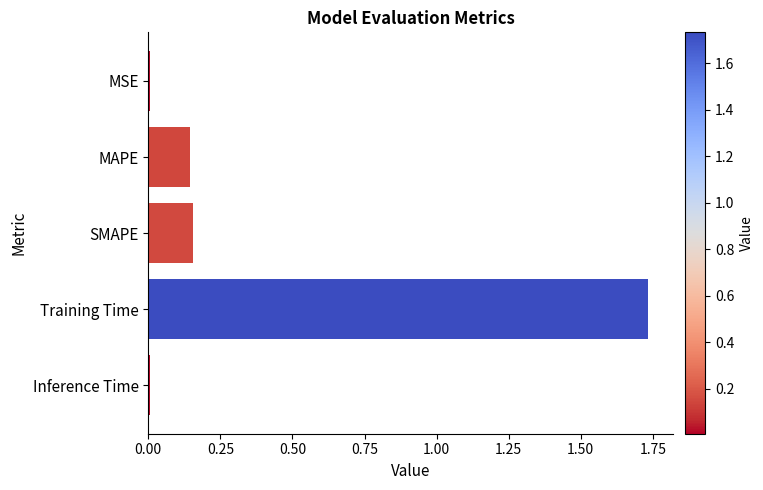

Which category has the highest value across all series?

Training Time